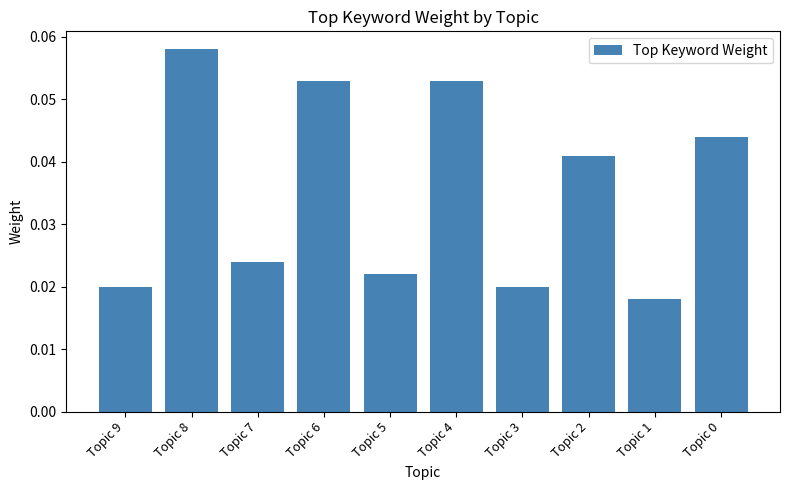

Is it true that the value at Topic 2 is 0.1?

False